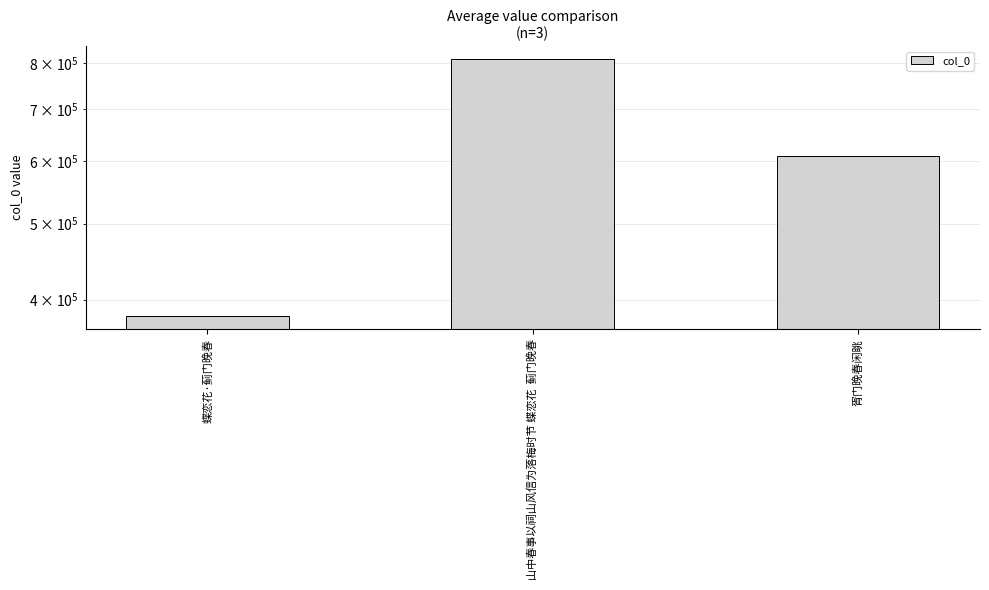

Reading left to right, what are all the values shown in this chart?

380890	810152	610478